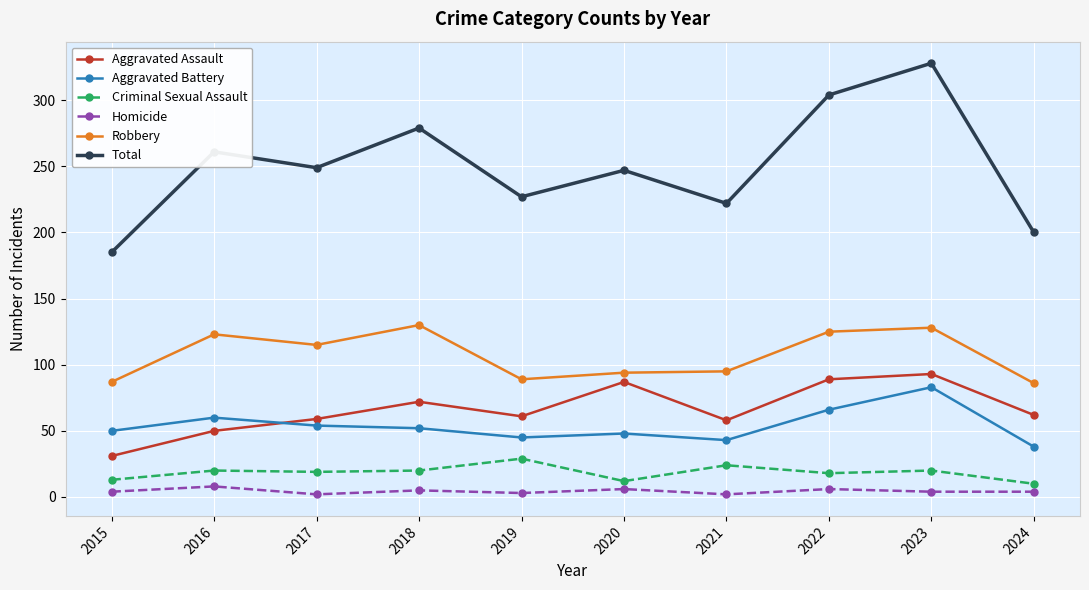

Is it true that Aggravated Battery equals 68 at 2020?

False